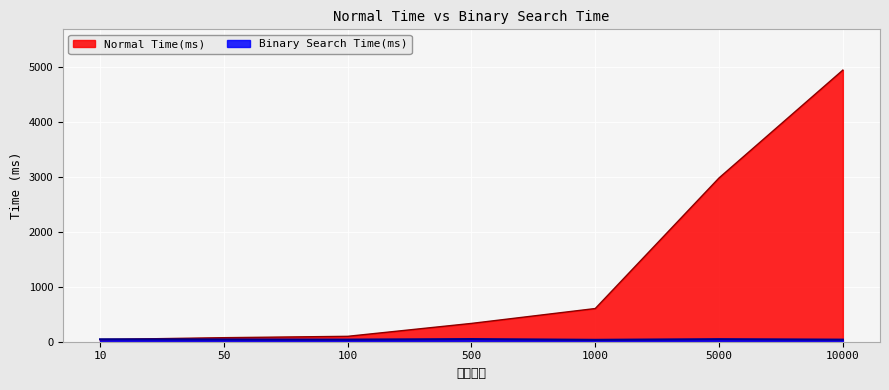

How many interior local peaks does the Binary Search Time(ms) series have?

2